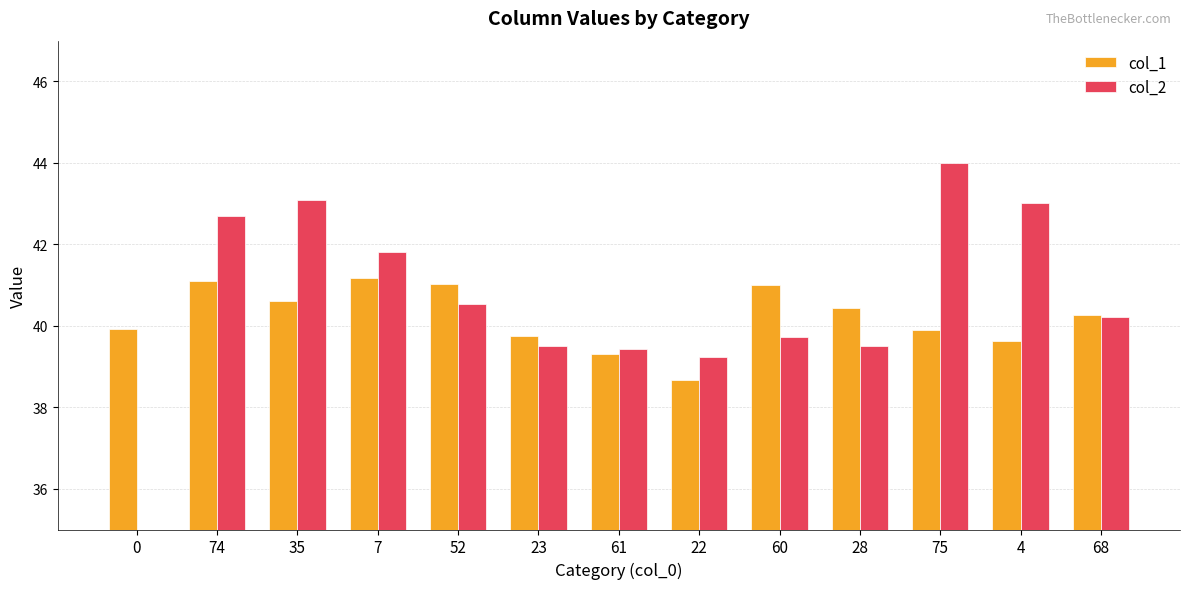

What position from the left is 52?

5